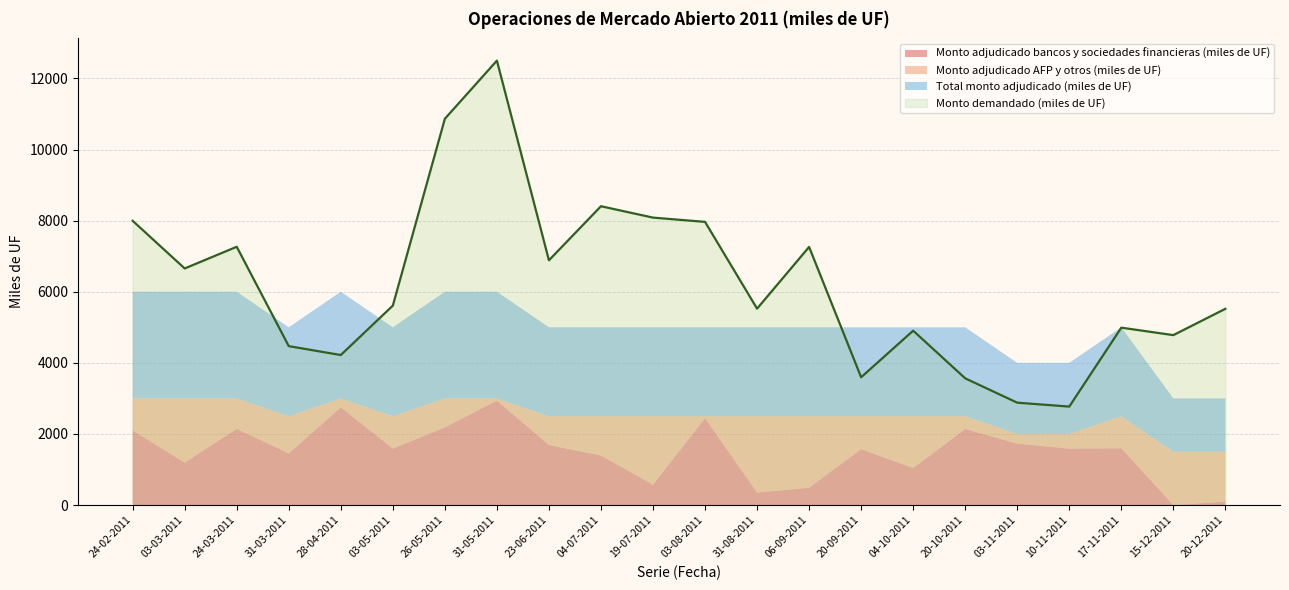

True or false: Total monto adjudicado (miles de UF) and Monto adjudicado AFP y otros (miles de UF) cross at least once.

False